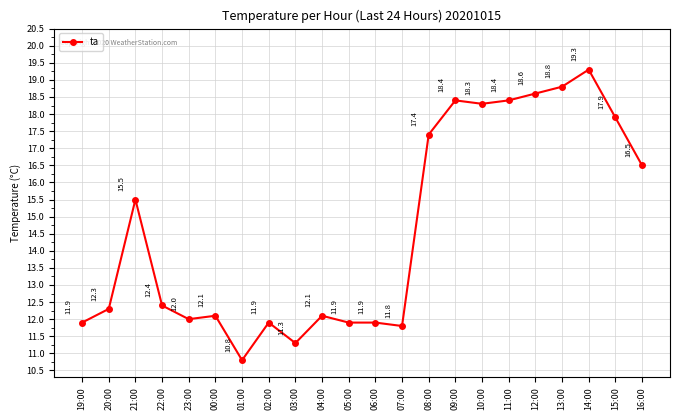

Reading left to right, what are all the values shown in this chart?

19:00=11.9	20:00=12.3	21:00=15.5	22:00=12.4	23:00=12.0	00:00=12.1	01:00=10.8	02:00=11.9	03:00=11.3	04:00=12.1	05:00=11.9	06:00=11.9	07:00=11.8	08:00=17.4	09:00=18.4	10:00=18.3	11:00=18.4	12:00=18.6	13:00=18.8	14:00=19.3	15:00=17.9	16:00=16.5